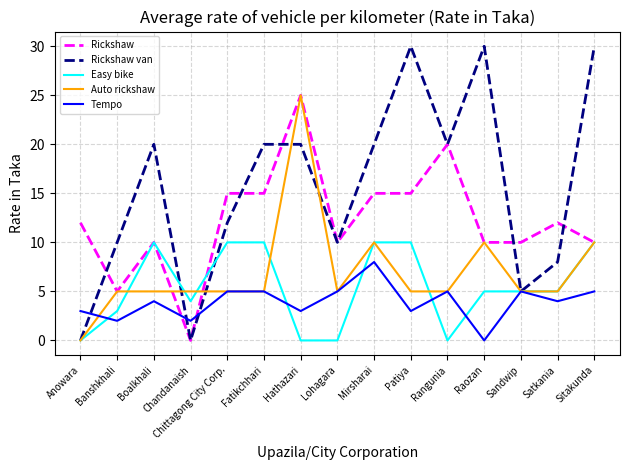

At how many categories does at least one series exceed 29?

3